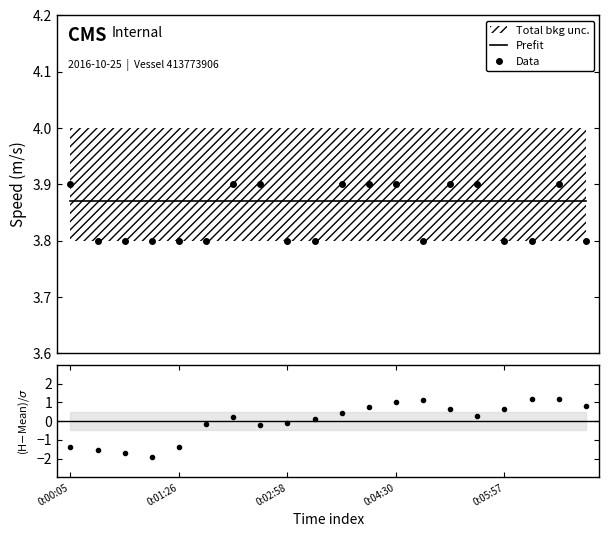

True or false: Prefit and Data cross at least once.

True